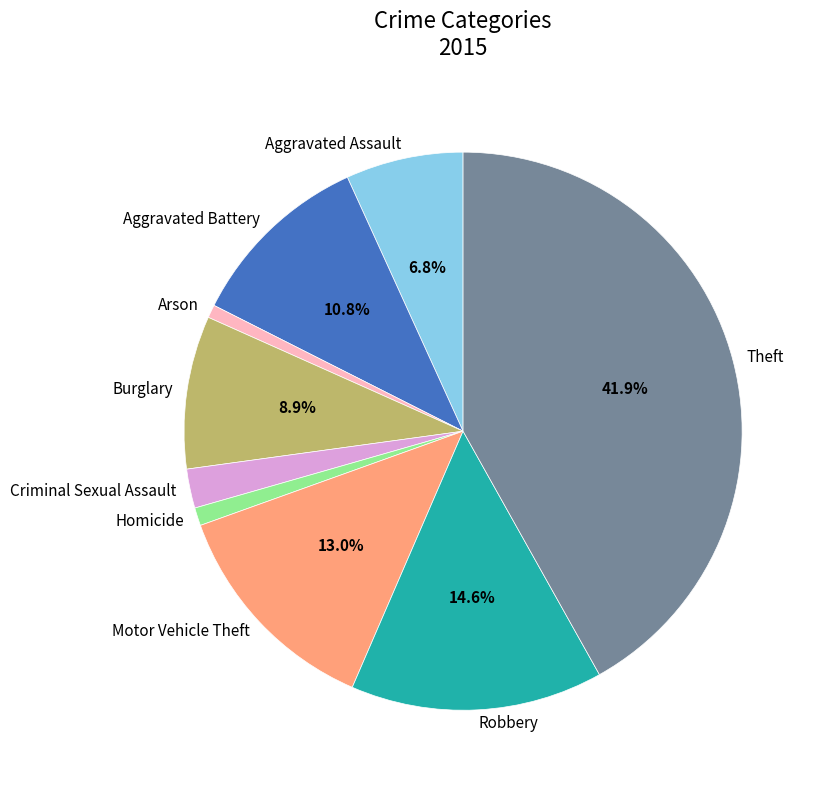

Does any single category account for the majority?

No